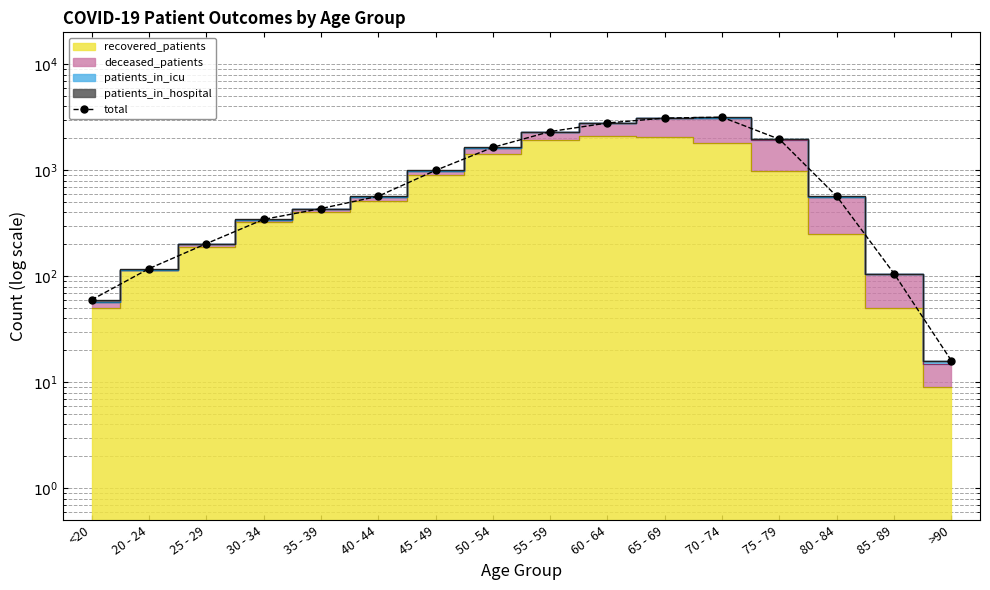

Rank the categories by value from highest to lowest.

70 - 74, 65 - 69, 60 - 64, 55 - 59, 75 - 79, 50 - 54, 45 - 49, 40 - 44, 80 - 84, 35 - 39, 30 - 34, 25 - 29, 20 - 24, 85 - 89, <20, >90